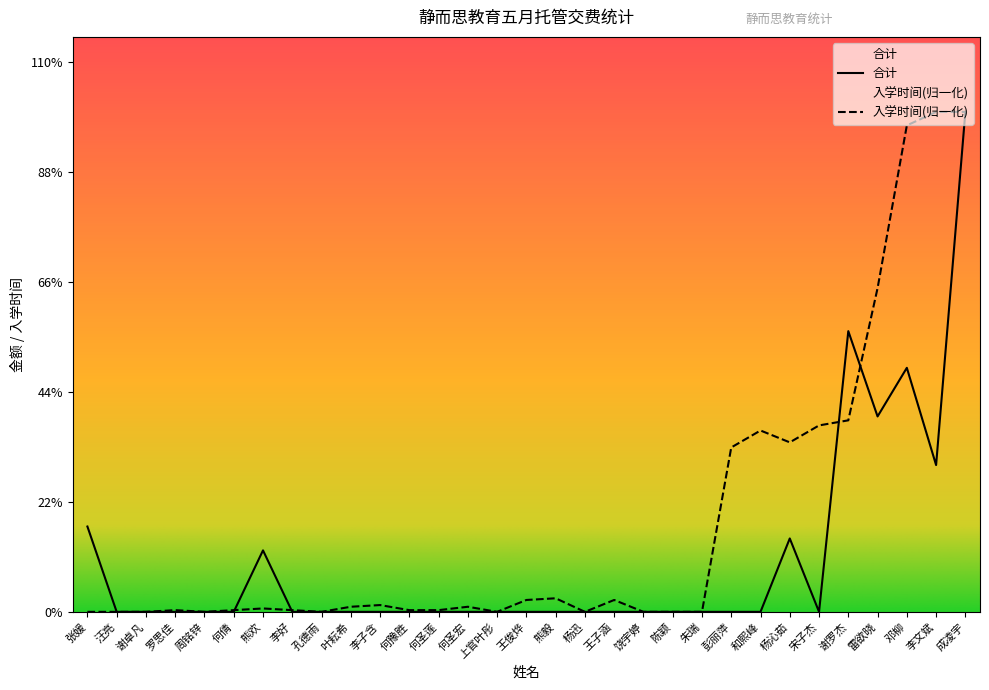

What is the approximate value of 入学时间 at 和熙峰?

197.7